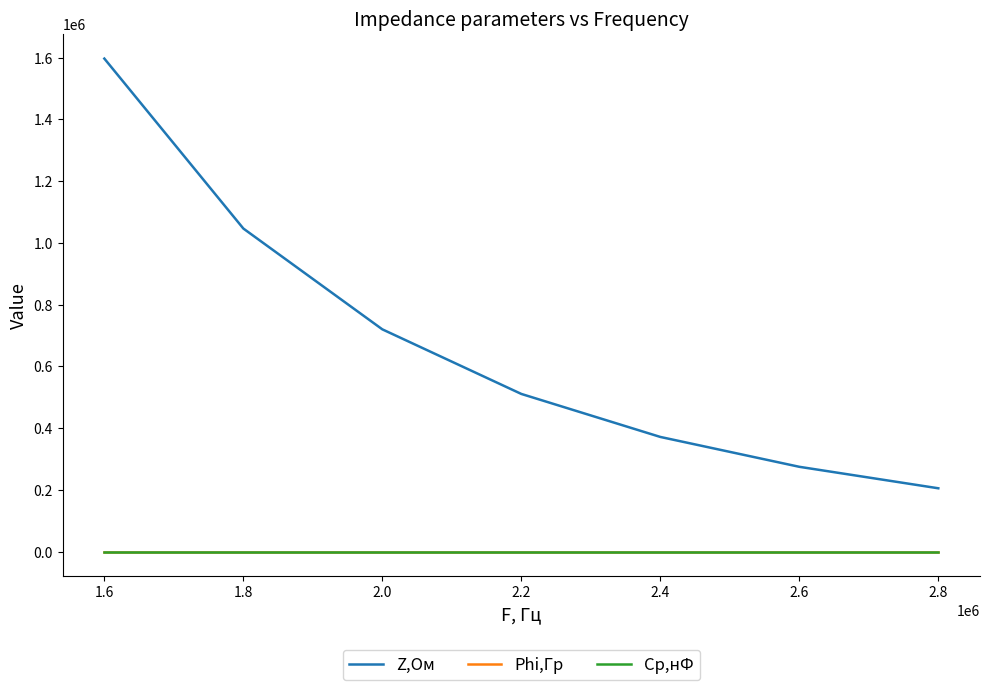

The Z,Ом series shows 62565.4 at 2.4. True or false?

False